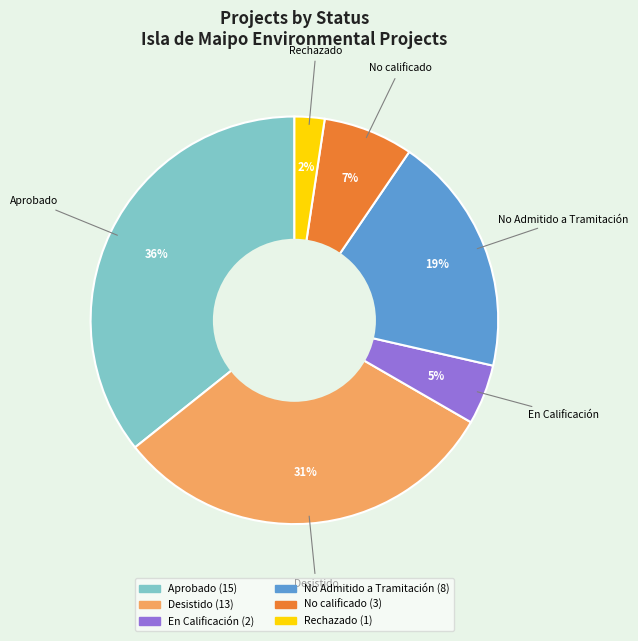

To the nearest percent, what is the average slice percentage?

17%